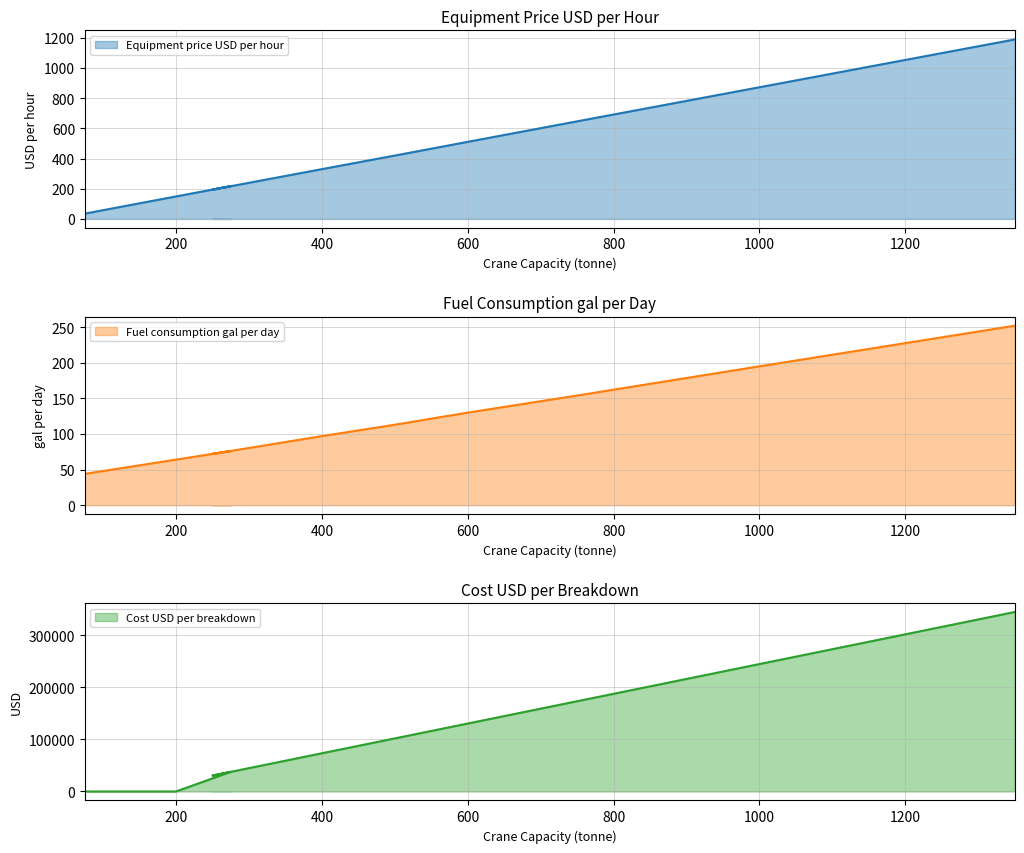

At how many categories does at least one series exceed 140898?

3